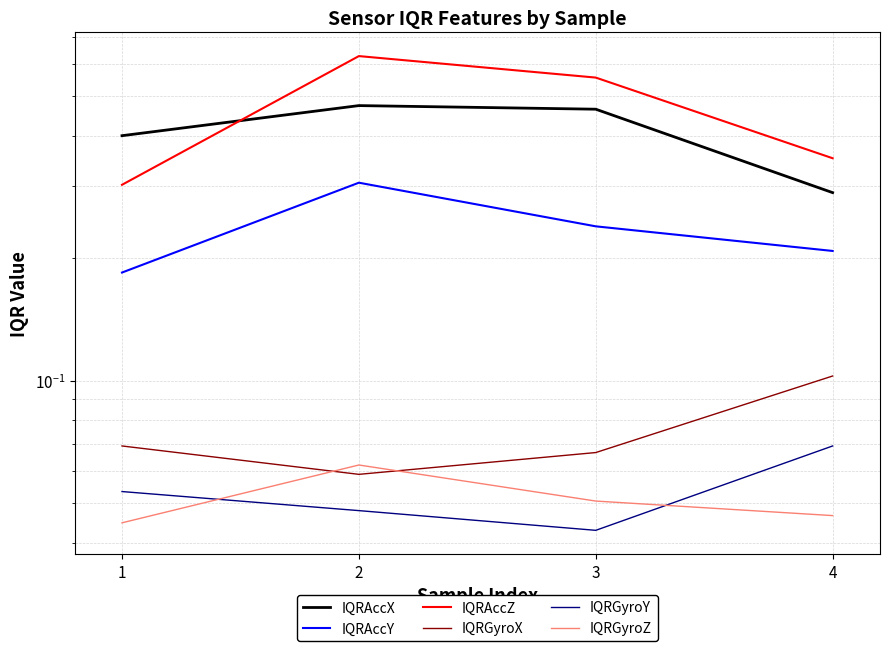

Reading left to right, extract all data points from this chart.

IQRAccX: 1=0.4	2=0.5	3=0.5	4=0.3
IQRAccY: 1=0.2	2=0.3	3=0.2	4=0.2
IQRAccZ: 1=0.3	2=0.6	3=0.6	4=0.4
IQRGyroX: 1=0.1	2=0.1	3=0.1	4=0.1
IQRGyroY: 1=0.1	2=0.0	3=0.0	4=0.1
IQRGyroZ: 1=0.0	2=0.1	3=0.1	4=0.0